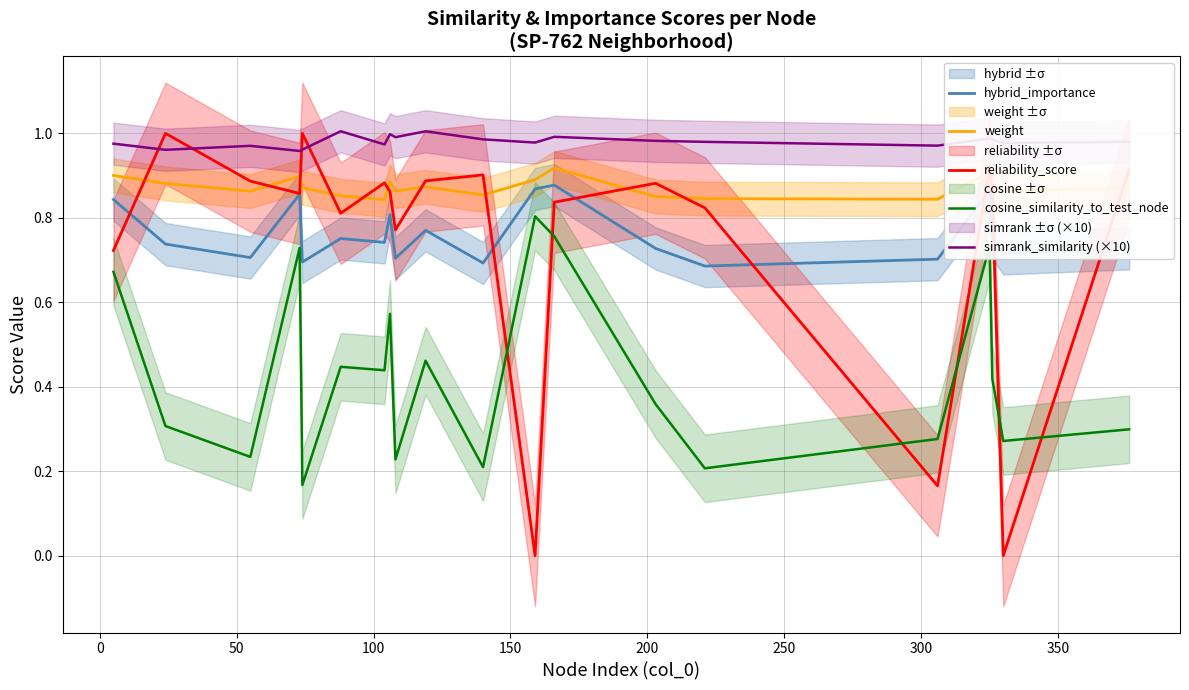

True or false: hybrid_importance and cosine_similarity_to_test_node cross at least once.

False